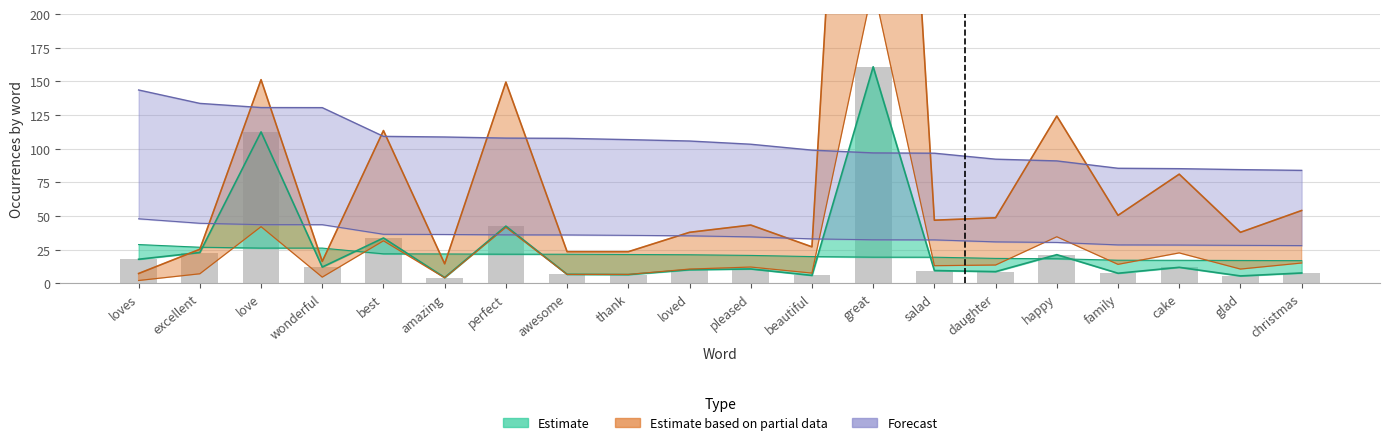

What is the total value across all series at excellent?

79.3